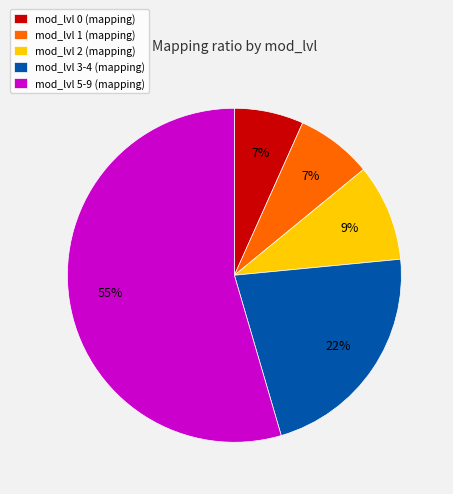

The mod_lvl 2 (mapping) slice represents 2% of the pie. True or false?

False